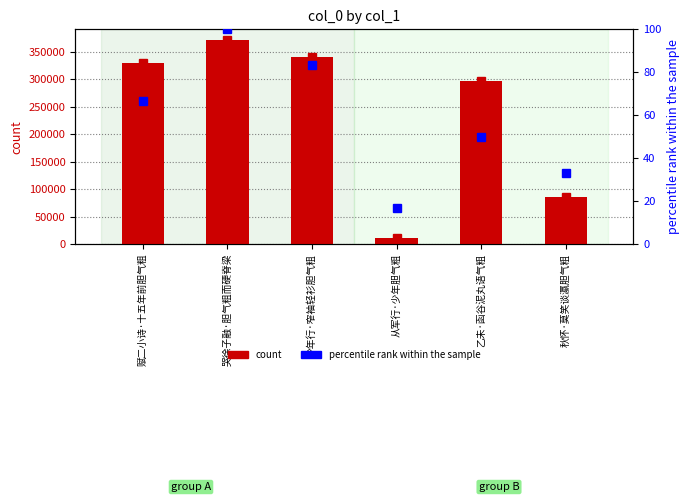

What is the difference between the percentile rank within sample values at 哭徐子融·胆气粗而硬脊梁 and 赋二小诗·十五年前胆气粗?

33.3